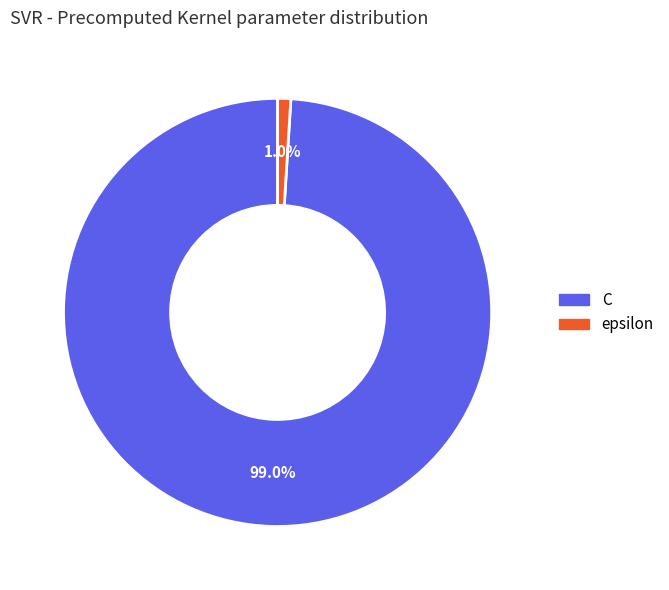

Between epsilon and C, which is larger?

C